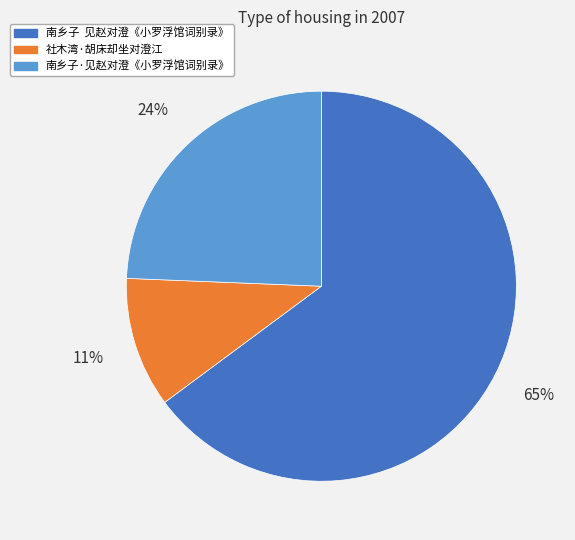

What is the largest slice in the pie chart?

南乡子 见赵对澄《小罗浮馆词别录》